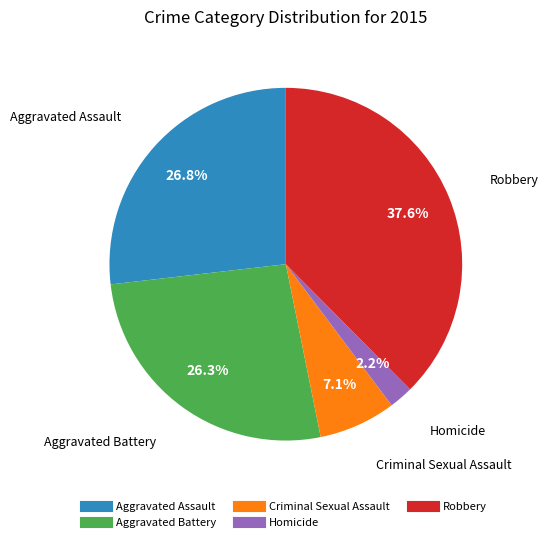

True or false: Criminal Sexual Assault accounts for 7% of the total.

True